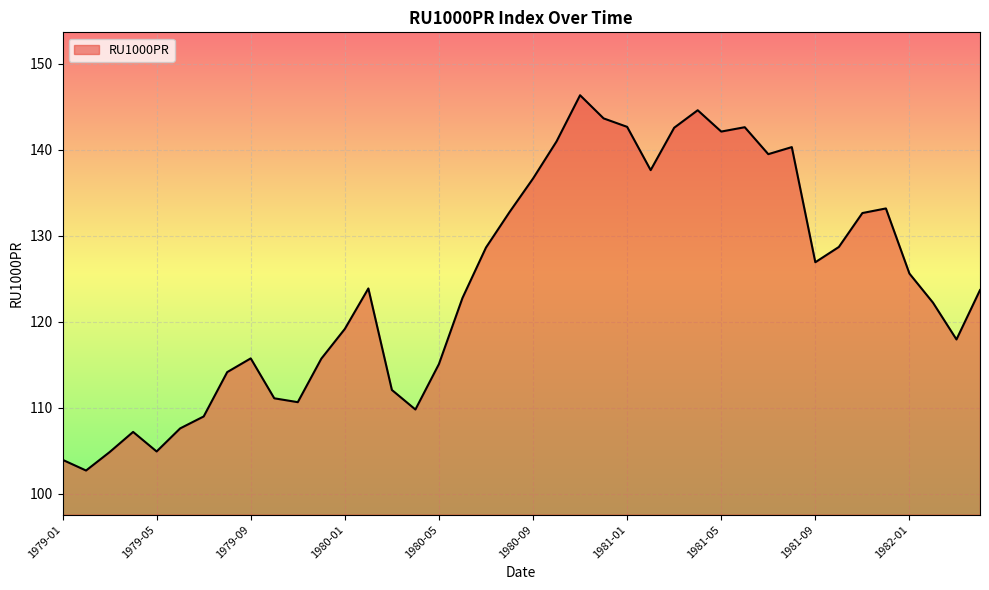

What is the difference between the maximum and minimum values?

43.6